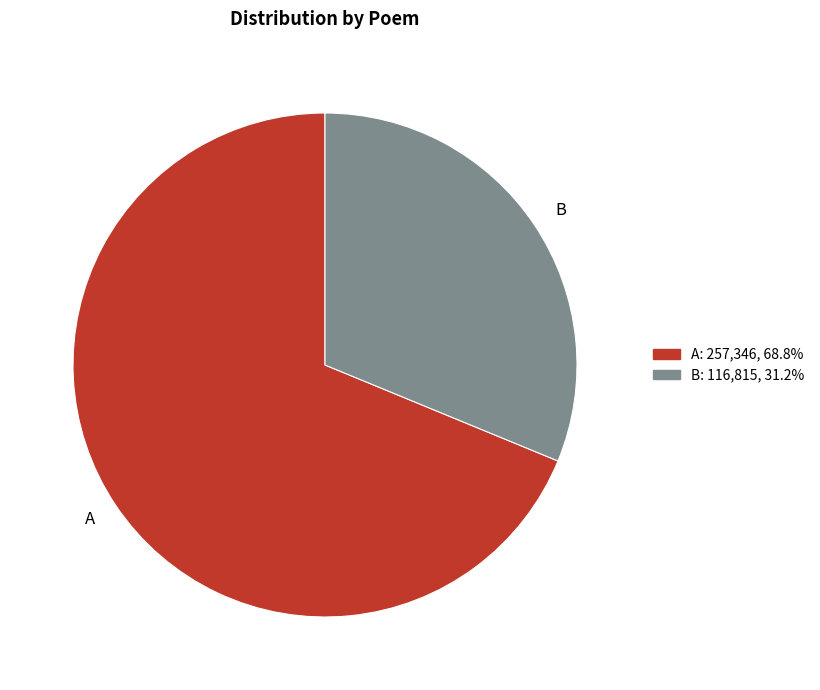

Rank the categories by value from lowest to highest.

B, A